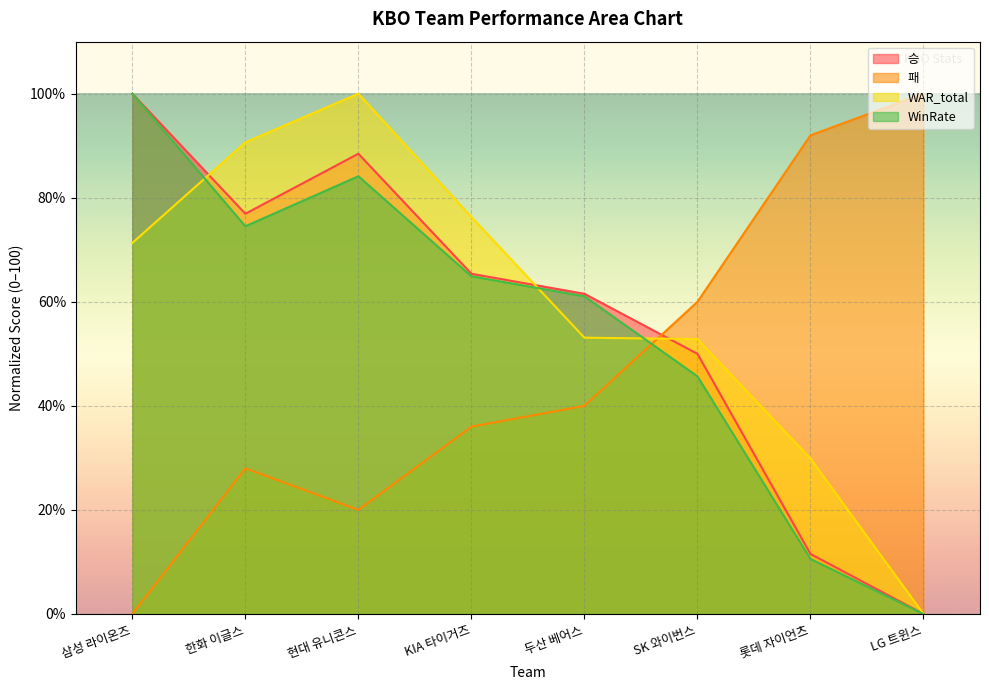

Reading left to right, list all the values displayed in this chart.

승: 100.0	76.9	88.5	65.4	61.5	50.0	11.5	0.0
패: 0.0	28.0	20.0	36.0	40.0	60.0	92.0	100.0
WAR_total: 71.3	90.6	100.0	76.3	53.1	52.8	29.9	0.0
WinRate: 100.0	74.5	84.1	64.9	61.1	45.7	10.6	0.0